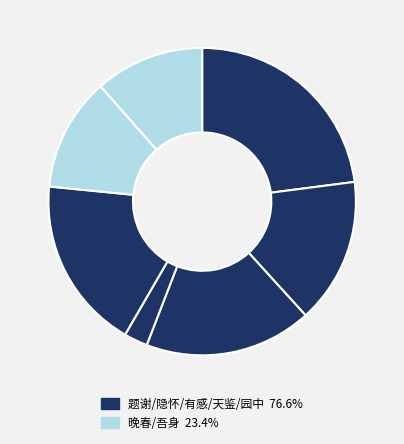

How many slices are in this pie chart?

7